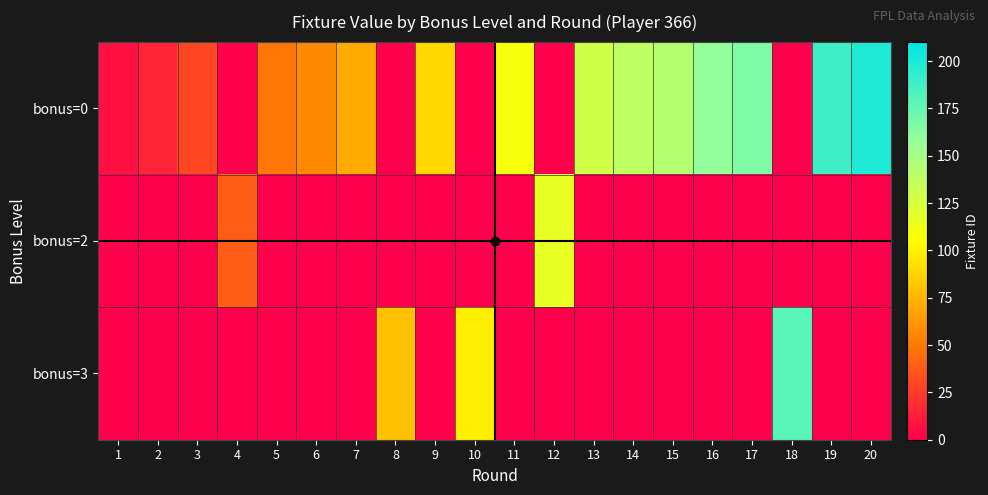

Rank the series by their maximum value, from lowest to highest.

bonus=2, bonus=3, bonus=0